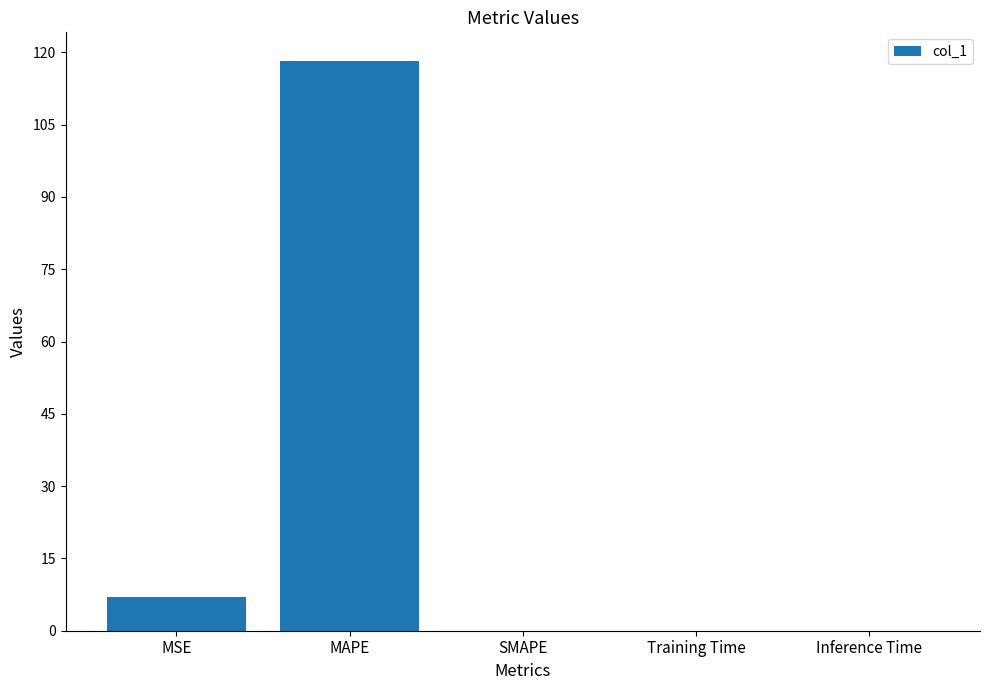

Are the bars horizontal?

No